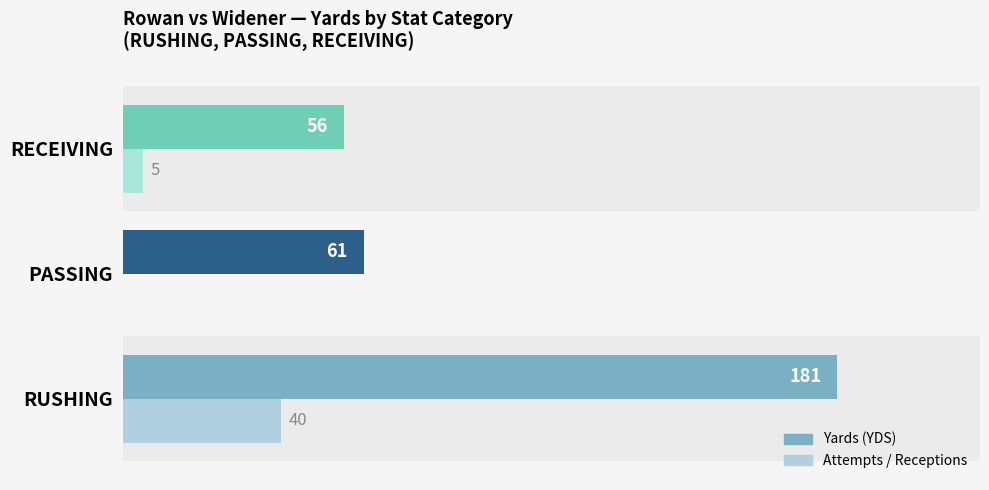

At which category is the sum across all series the highest?

RUSHING